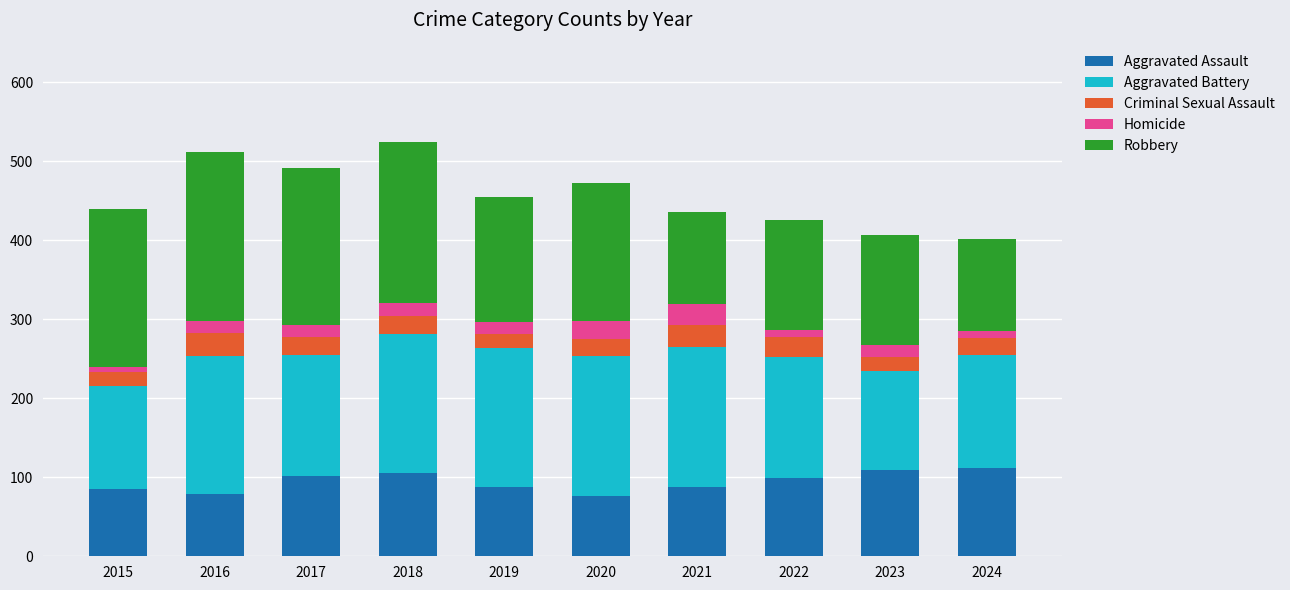

What are all the series names shown in the legend?

Aggravated Assault, Aggravated Battery, Criminal Sexual Assault, Homicide, Robbery